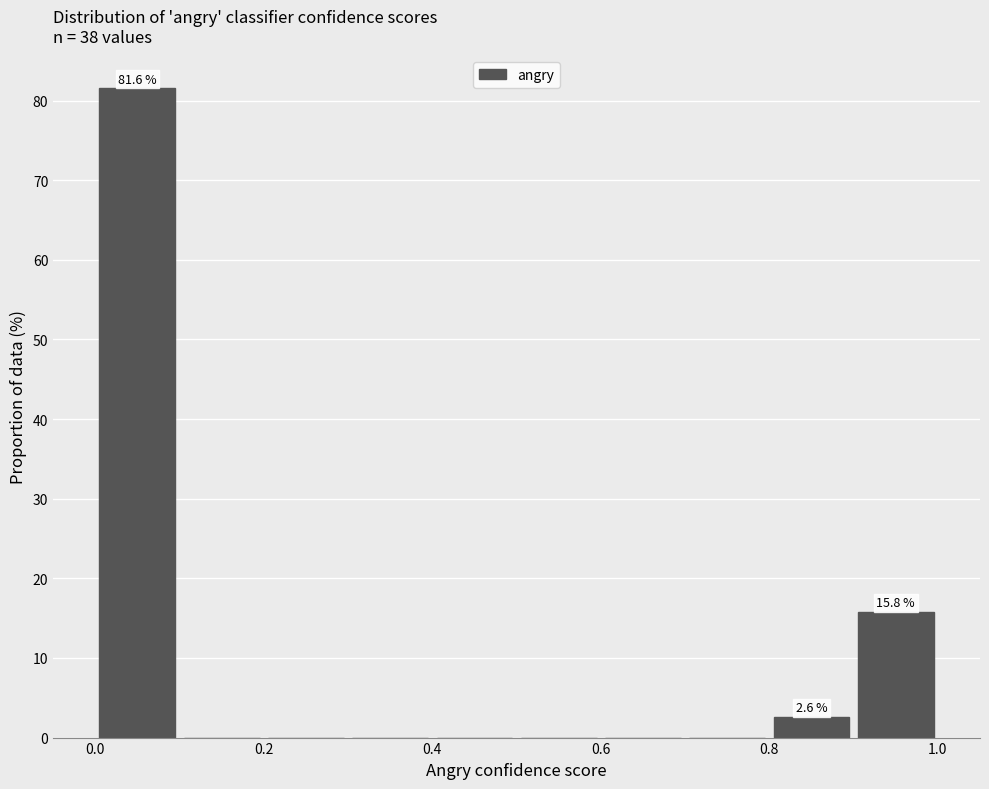

Over which range of the x-axis is the bar tallest?

0.0 to 0.1